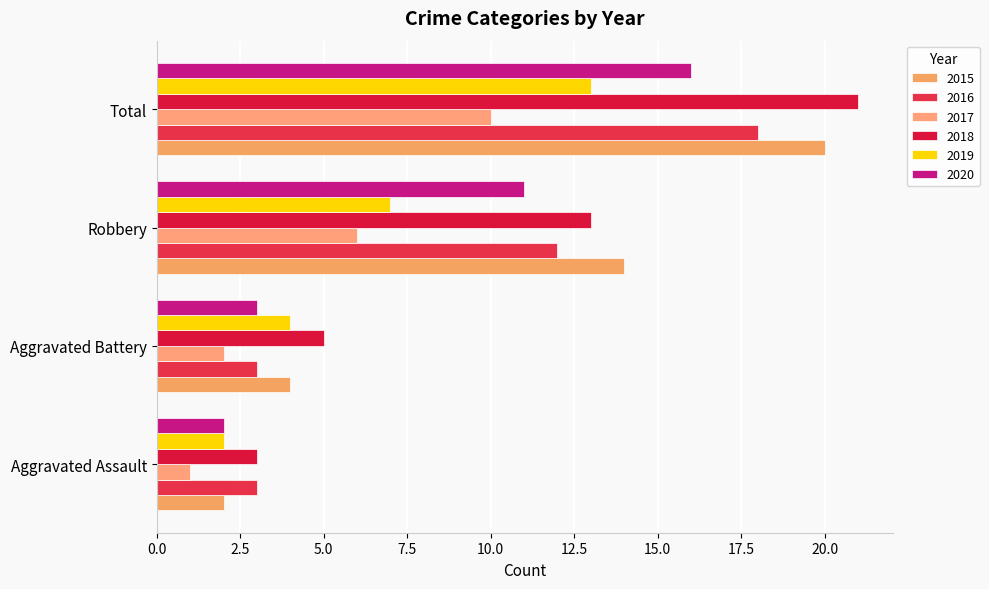

What is the minimum value for 2019?

2